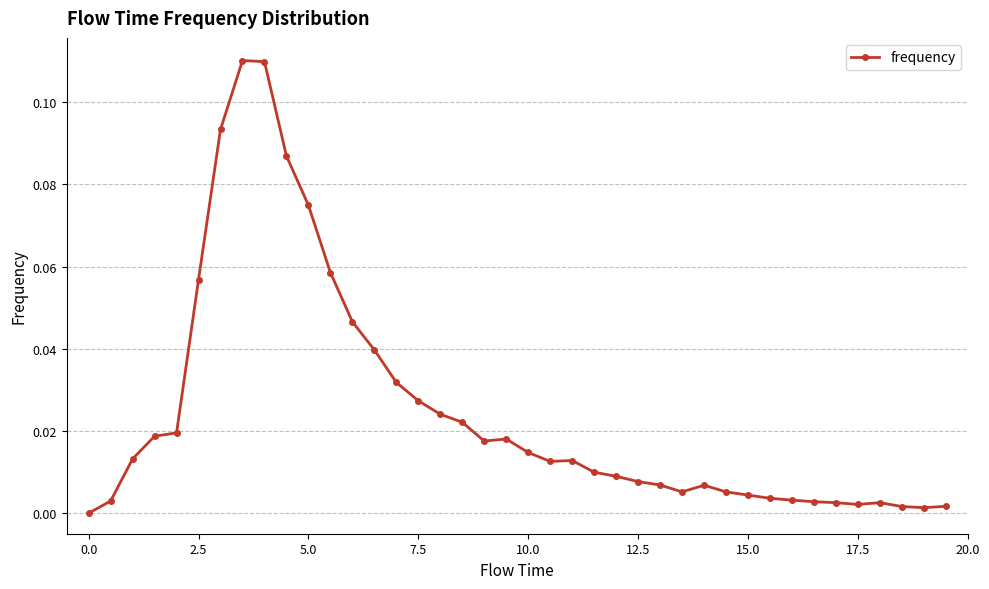

What is the sum of all values?

1.0